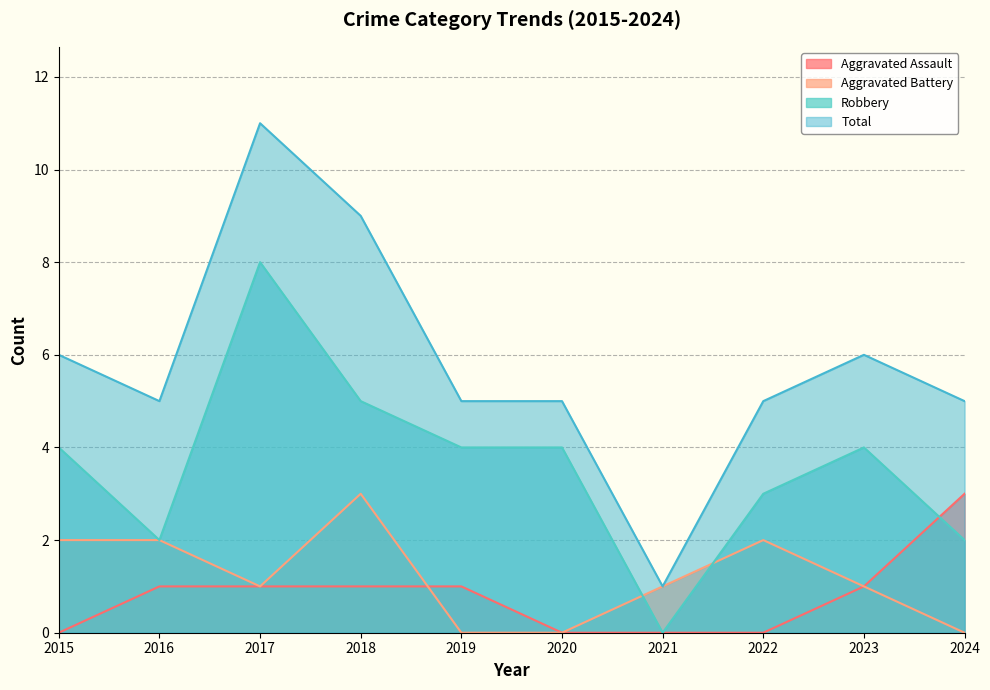

At which category is the sum across all series the highest?

2017